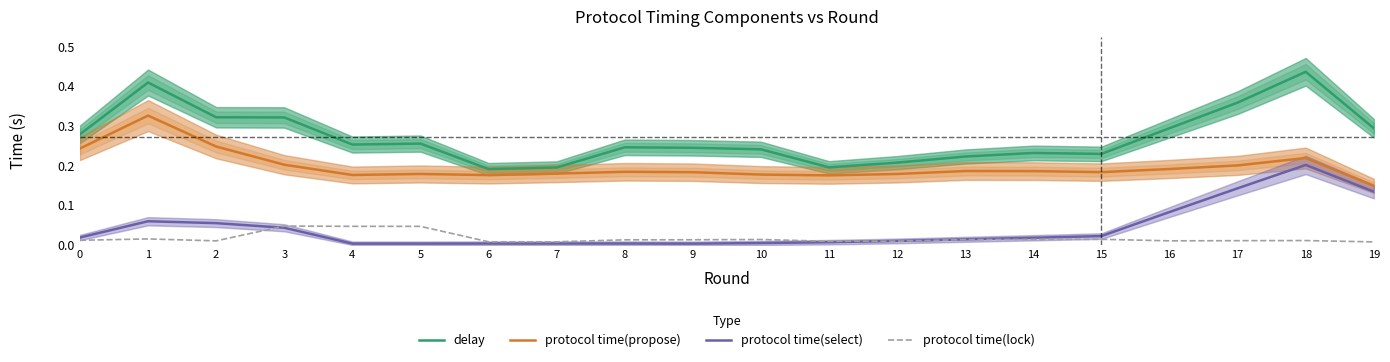

Reading right to left, transcribe all the data shown in this chart.

delay: 19=0.3	18=0.4	17=0.4	16=0.3	15=0.2	14=0.2	13=0.2	12=0.2	11=0.2	10=0.2	9=0.2	8=0.2	7=0.2	6=0.2	5=0.3	4=0.3	3=0.3	2=0.3	1=0.4	0=0.3
protocol time(propose): 19=0.1	18=0.2	17=0.2	16=0.2	15=0.2	14=0.2	13=0.2	12=0.2	11=0.2	10=0.2	9=0.2	8=0.2	7=0.2	6=0.2	5=0.2	4=0.2	3=0.2	2=0.2	1=0.3	0=0.2
protocol time(select): 19=0.1	18=0.2	17=0.1	16=0.1	15=0.0	14=0.0	13=0.0	12=0.0	11=0.0	10=0.0	9=0.0	8=0.0	7=0.0	6=0.0	5=0.0	4=0.0	3=0.0	2=0.1	1=0.1	0=0.0
protocol time(lock): 19=0.0	18=0.0	17=0.0	16=0.0	15=0.0	14=0.0	13=0.0	12=0.0	11=0.0	10=0.0	9=0.0	8=0.0	7=0.0	6=0.0	5=0.0	4=0.0	3=0.0	2=0.0	1=0.0	0=0.0